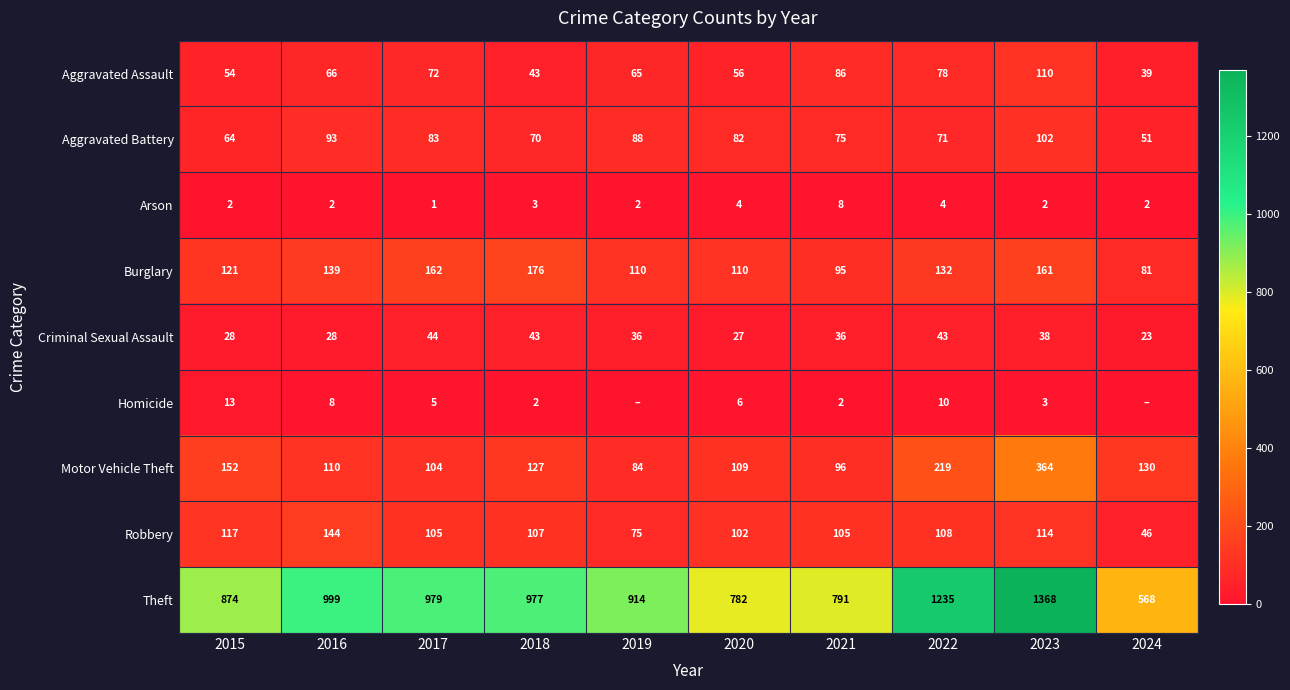

Read the Motor Vehicle Theft value at 2020, to the nearest 5.

110